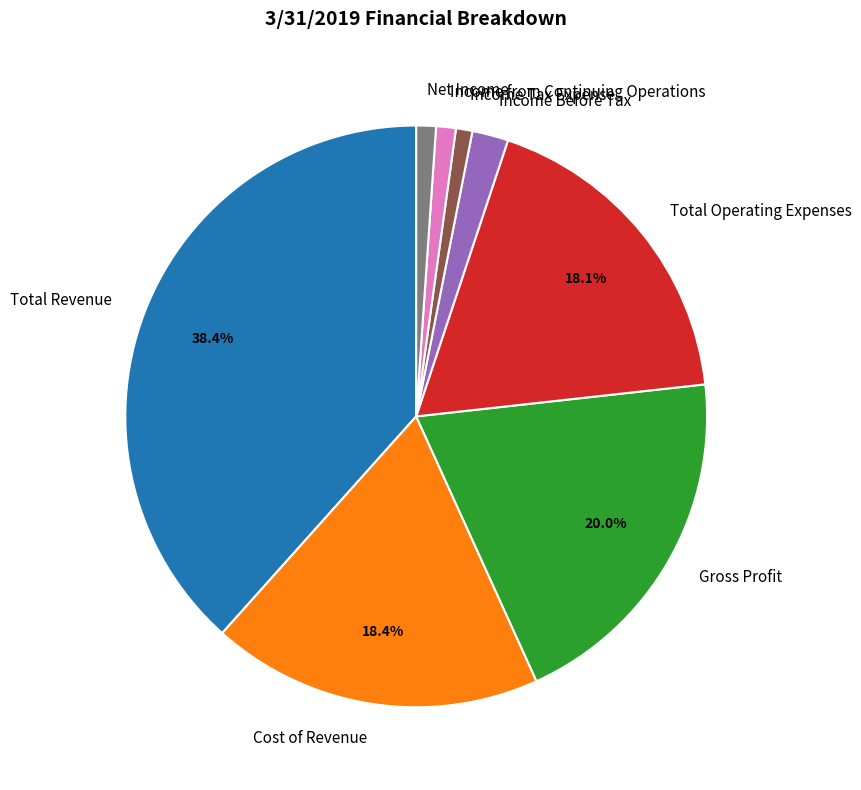

To the nearest percent, what portion does Income Before Tax represent?

2%